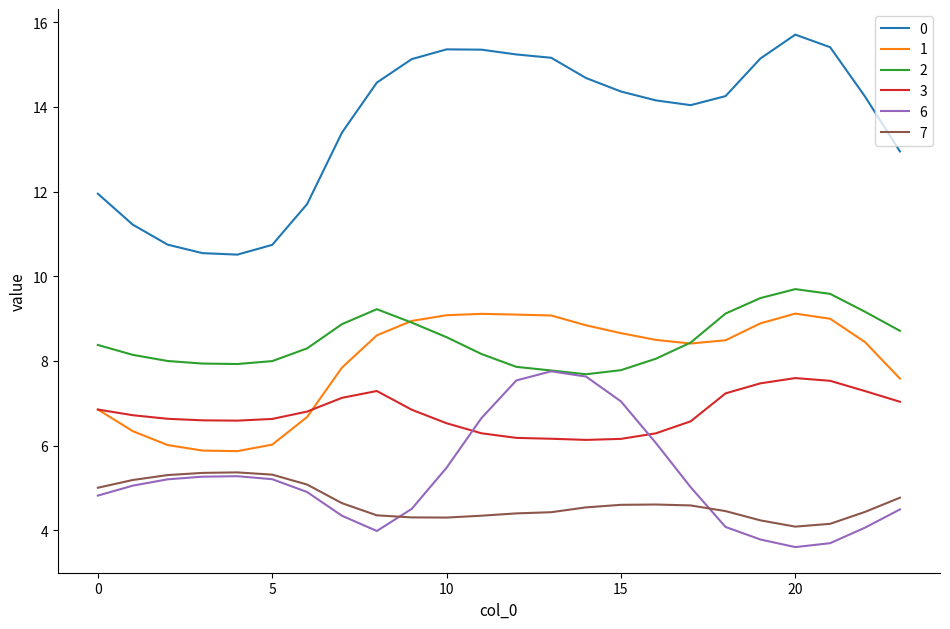

What is the lowest value of the 1 series?

5.9